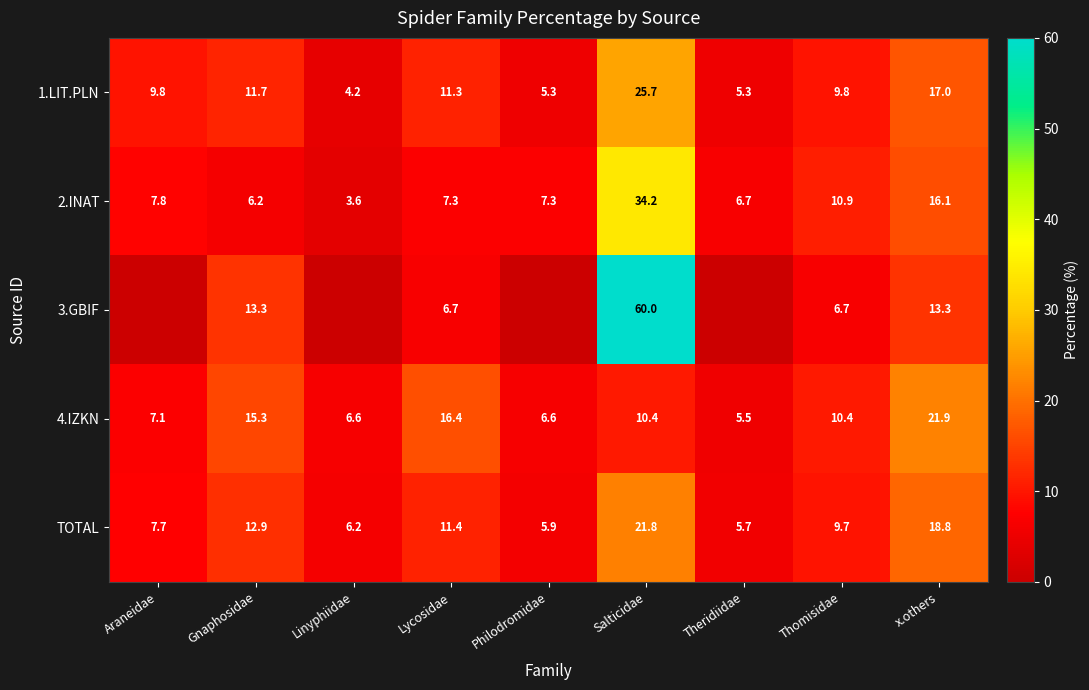

What is the maximum value shown in the chart?

60.0